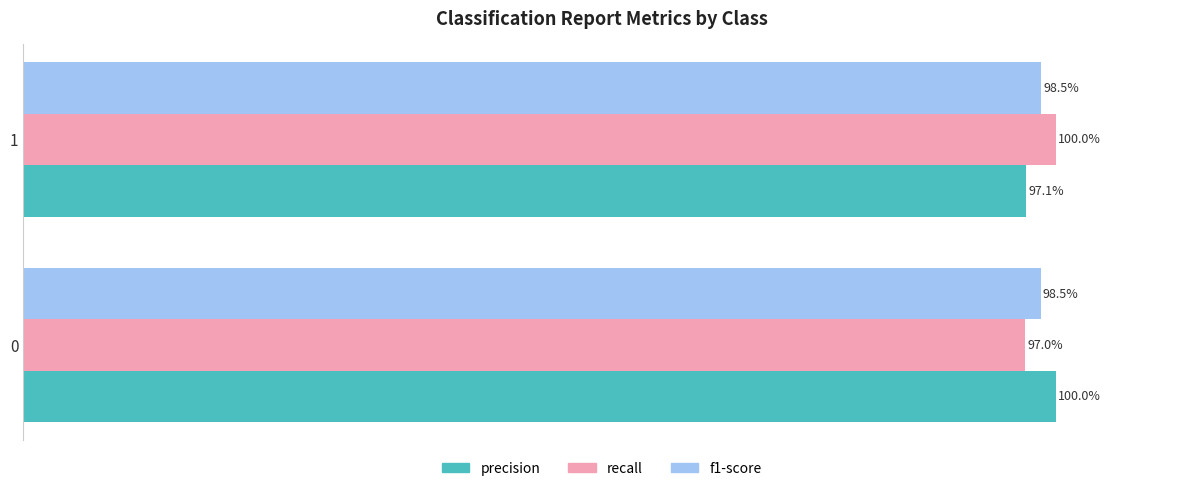

Rank the series by their maximum value, from lowest to highest.

f1-score, precision, recall